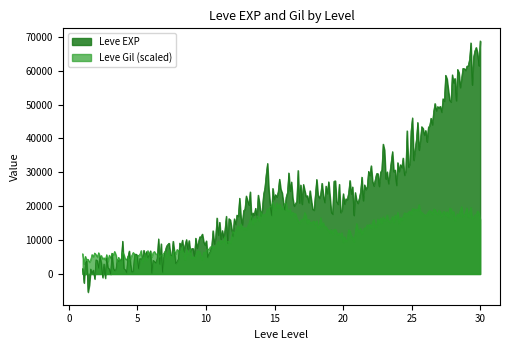

What is the value of the Leve EXP point at the 1st from the left?

630